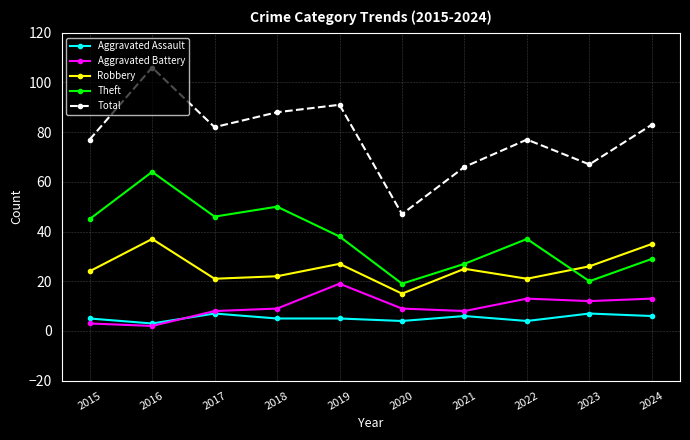

Reading left to right, transcribe all the data shown in this chart.

Aggravated Assault: 2015=5	2016=3	2017=7	2018=5	2019=5	2020=4	2021=6	2022=4	2023=7	2024=6
Aggravated Battery: 2015=3	2016=2	2017=8	2018=9	2019=19	2020=9	2021=8	2022=13	2023=12	2024=13
Robbery: 2015=24	2016=37	2017=21	2018=22	2019=27	2020=15	2021=25	2022=21	2023=26	2024=35
Theft: 2015=45	2016=64	2017=46	2018=50	2019=38	2020=19	2021=27	2022=37	2023=20	2024=29
Total: 2015=77	2016=106	2017=82	2018=88	2019=91	2020=47	2021=66	2022=77	2023=67	2024=83